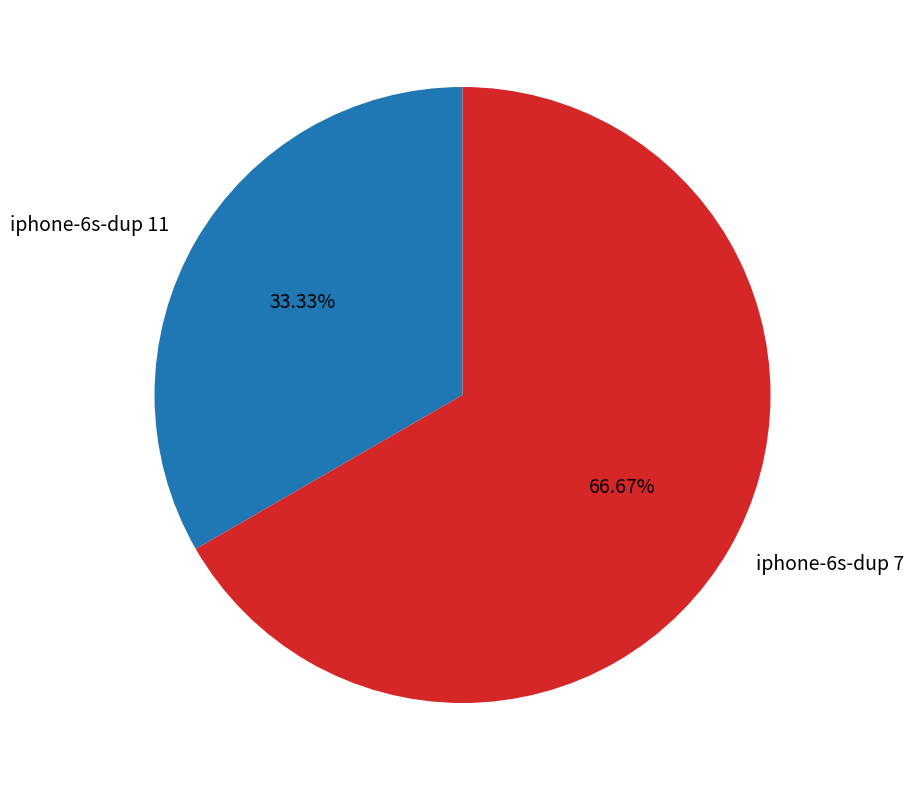

Rank the categories by value from lowest to highest.

iphone-6s-dup 11, iphone-6s-dup 7